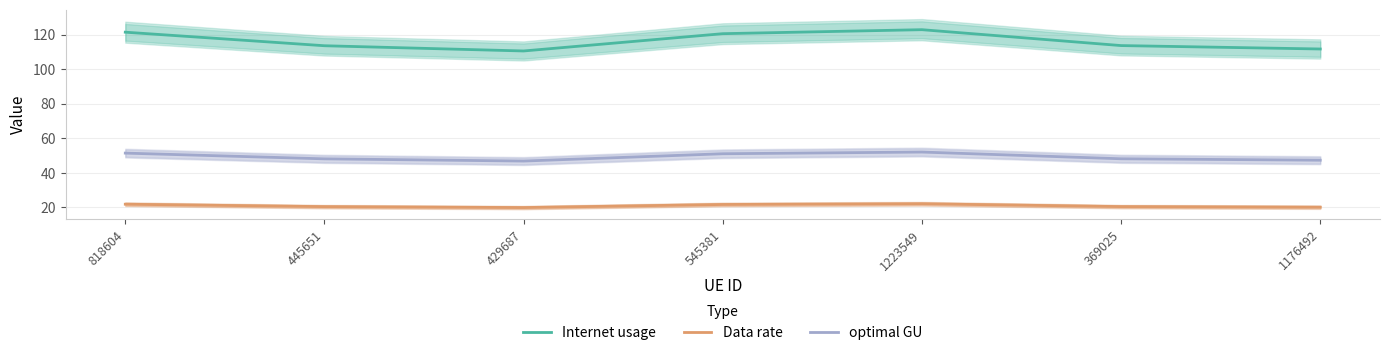

Does the chart have visible grid lines?

Yes